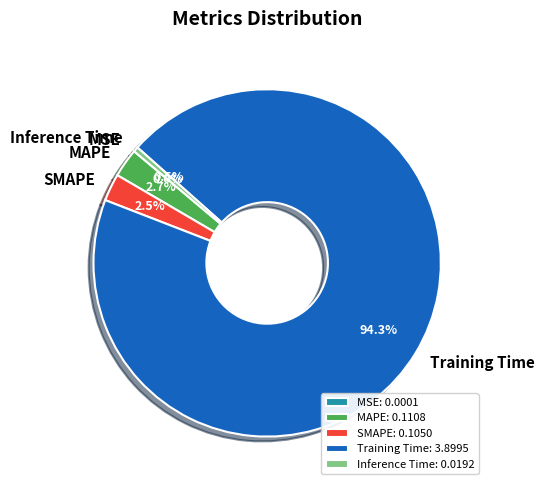

What is the total percentage of SMAPE and Inference Time?

3.0%